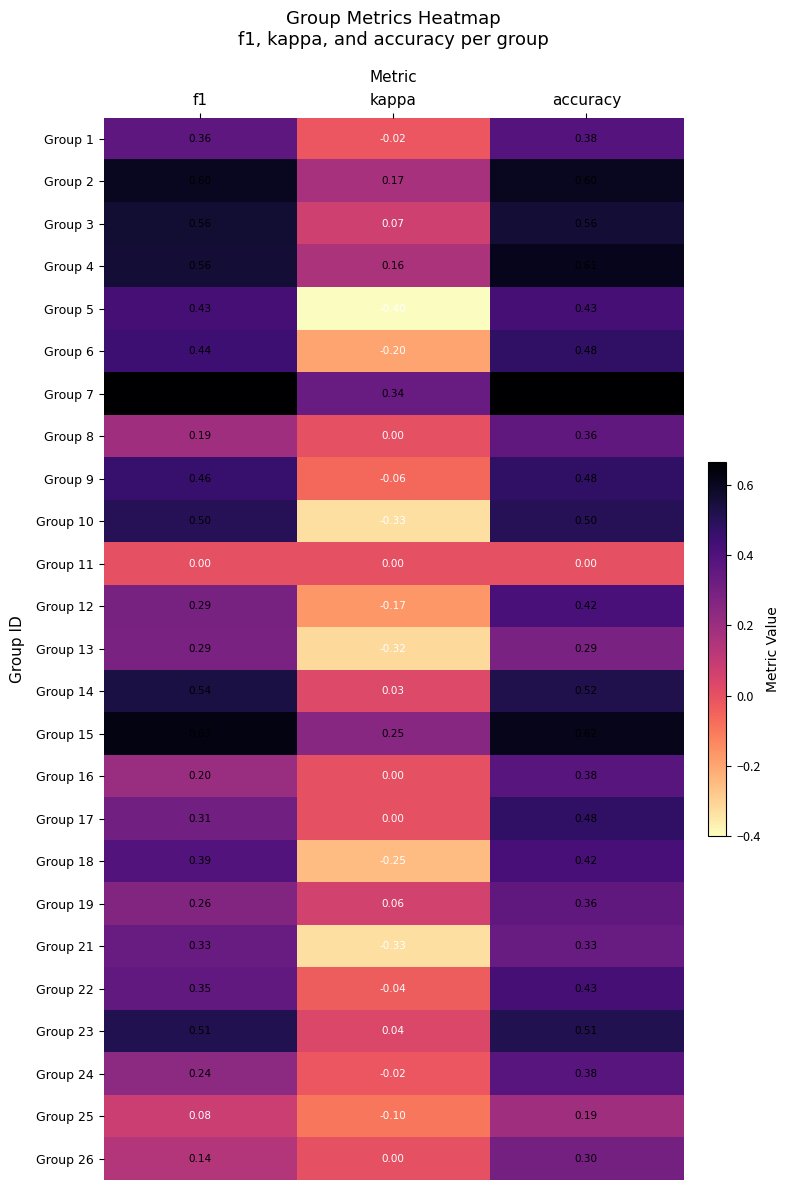

At which label is Group 18 closest to 0?

kappa